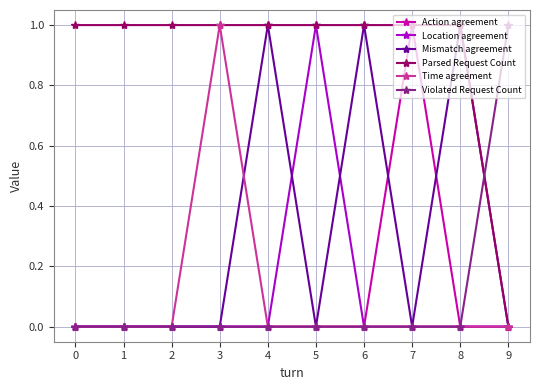

Is it true that Location agreement equals 0 at 8?

True